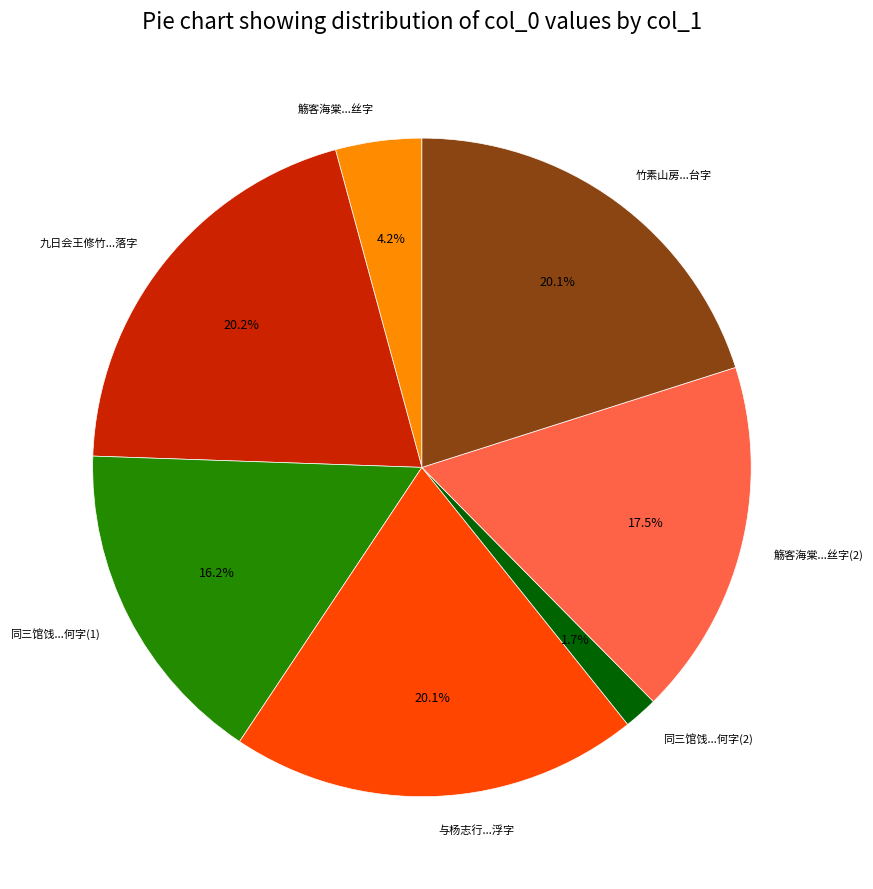

Which slice is the smallest?

同三馆饯...何字(2)